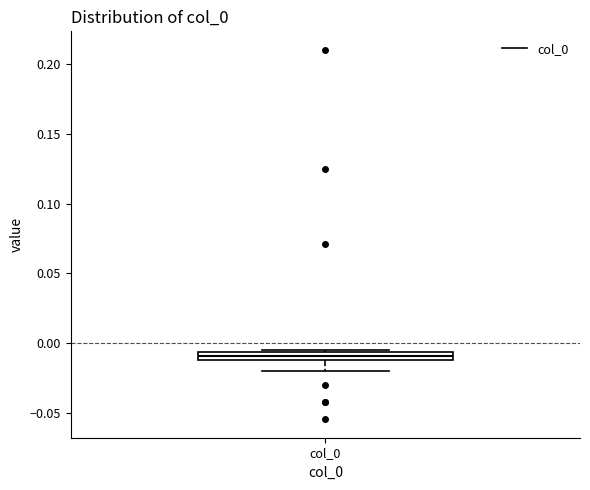

Where is the lower edge of the box for col_0 on the y-axis? The values are not printed on the chart, so give them approximately, as read against the axis.

-0.010